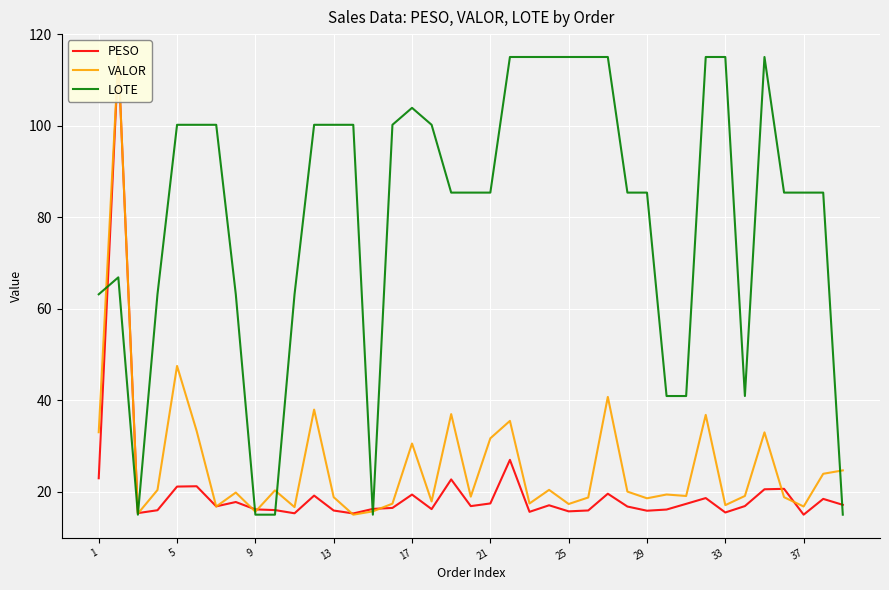

Does the chart display data point markers on the line(s)?

No